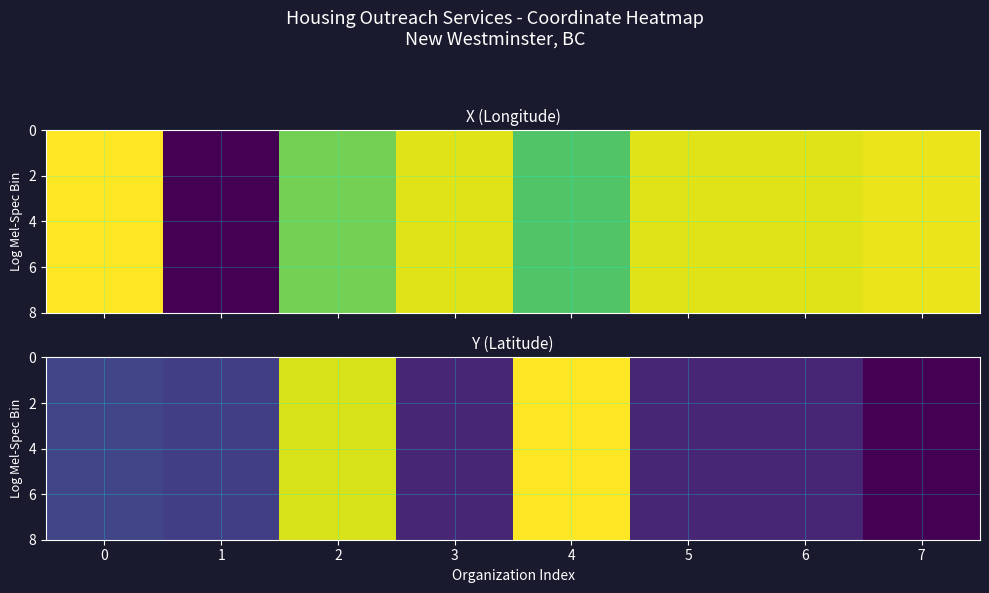

At which category does the chart reach its minimum across all series?

7